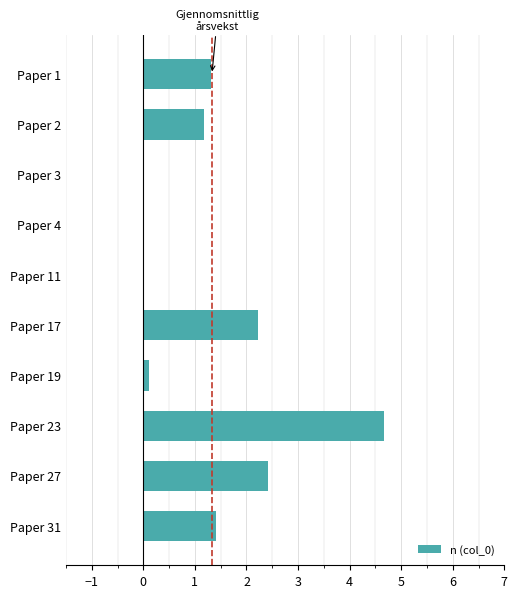

What is the approximate value at Paper 17?

2.2